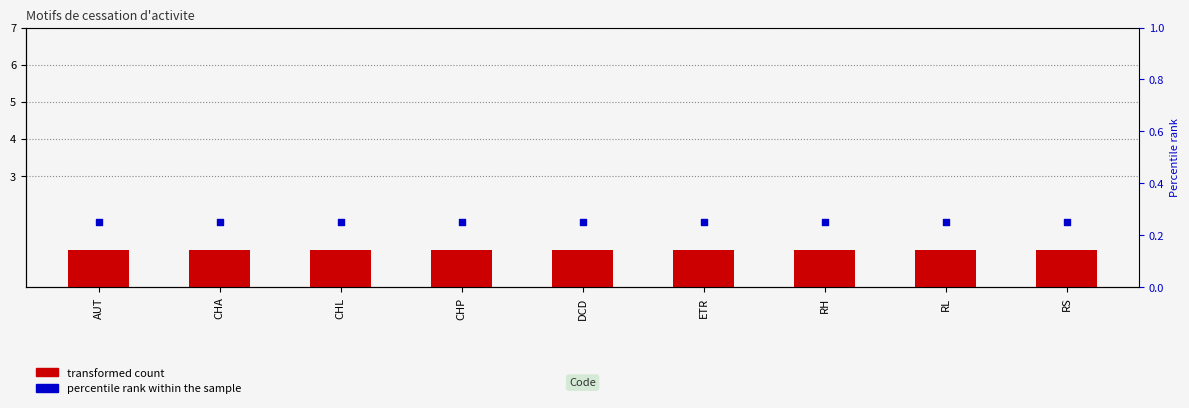

Which series contains the lowest Y value?

percentile rank within the sample